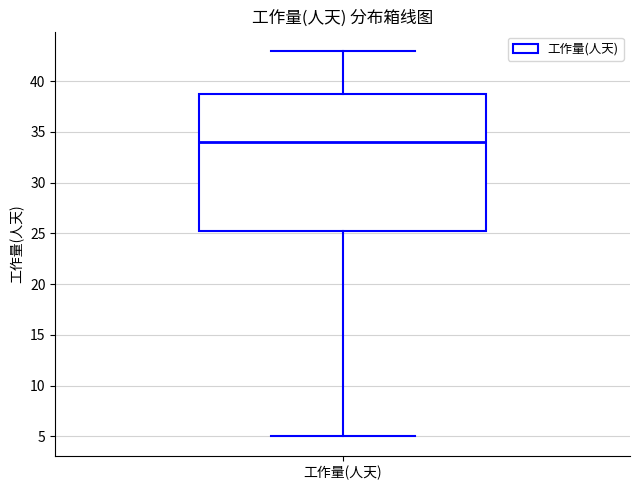

Read this box plot against the y-axis: the position of the median line, the range covered by the box, and the ends of both whiskers. The values are not printed on the chart, so give them approximately, as read against the axis.

median 34.0, box 25.5 to 39.0, whiskers 5.0 to 43.0